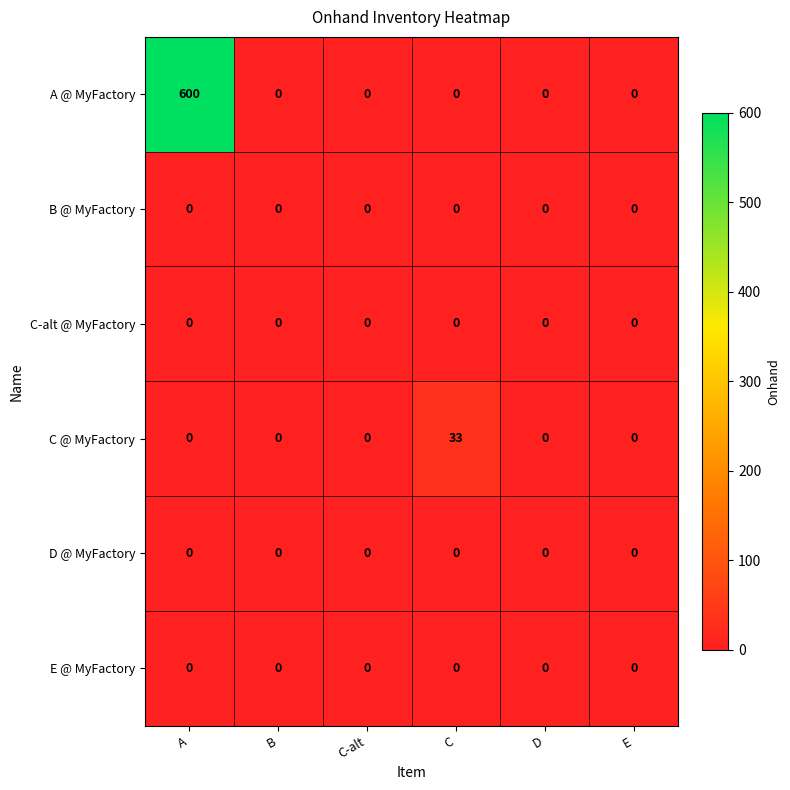

How many series are shown in this chart?

6